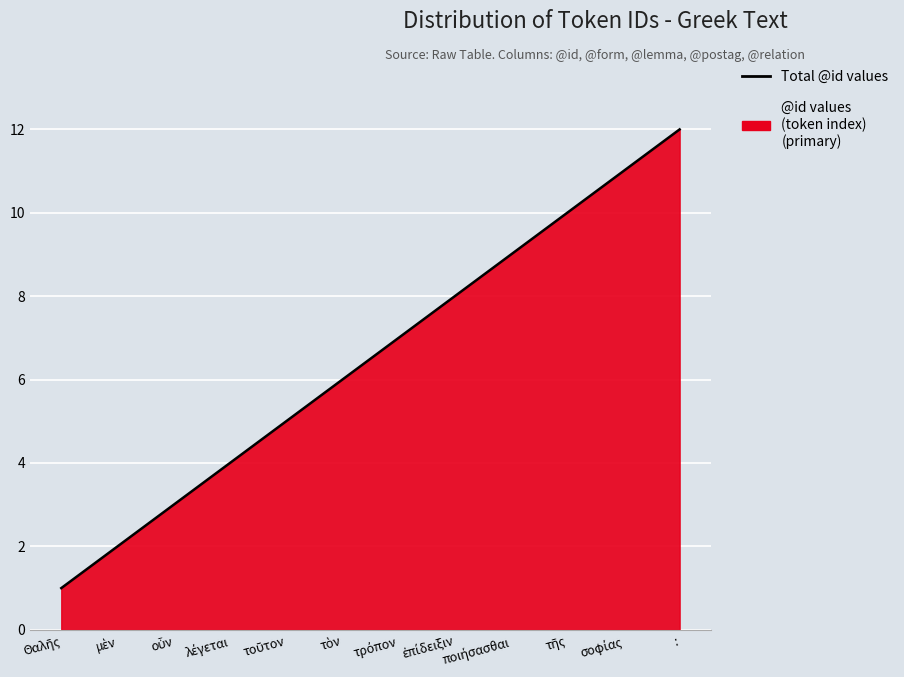

What is the difference between the maximum and minimum values?

11